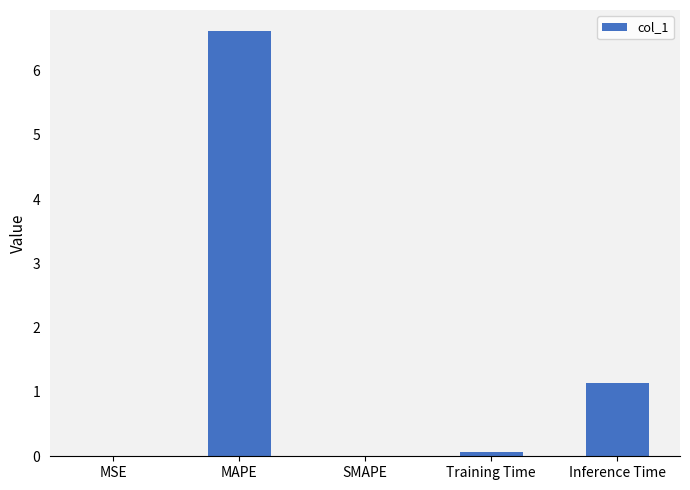

What is the difference between the values at MSE and Training Time?

0.1